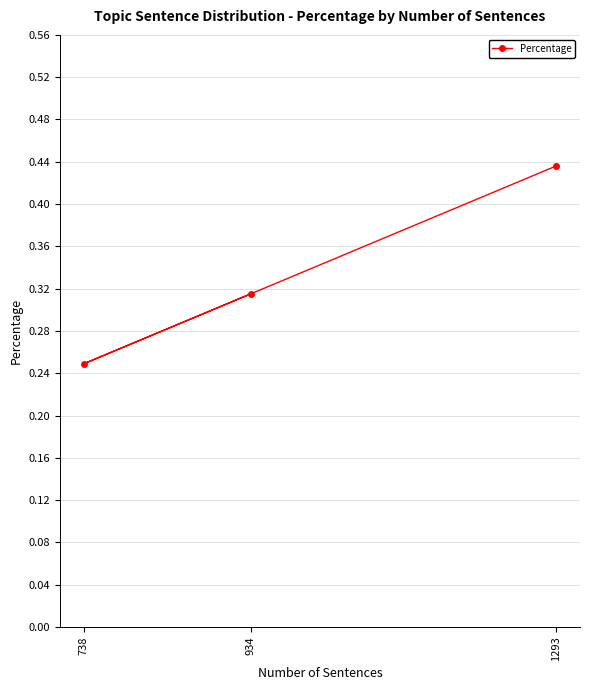

How many data points does each series have?

3